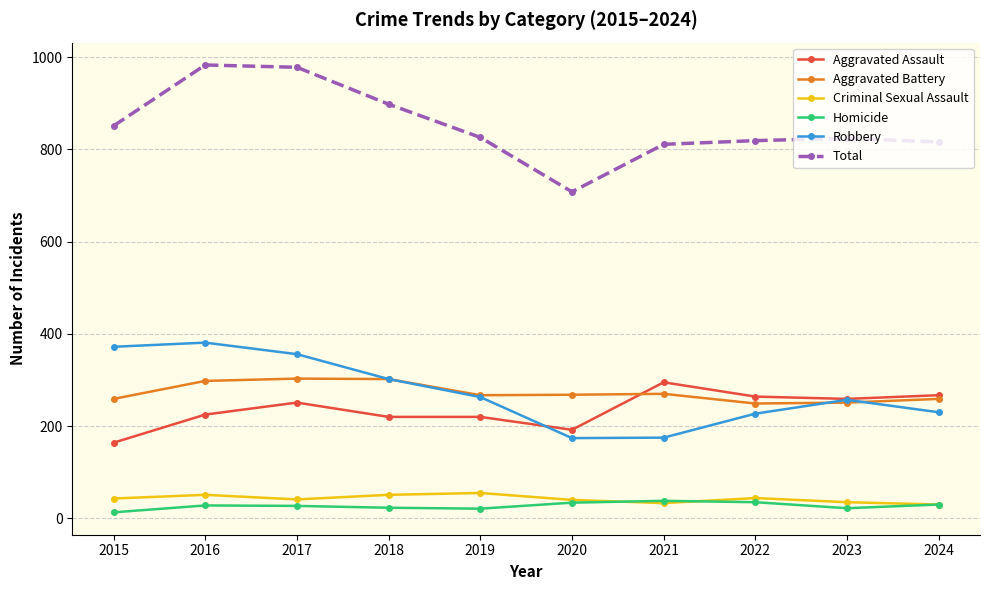

What is the total value across all series at 2017?

1956